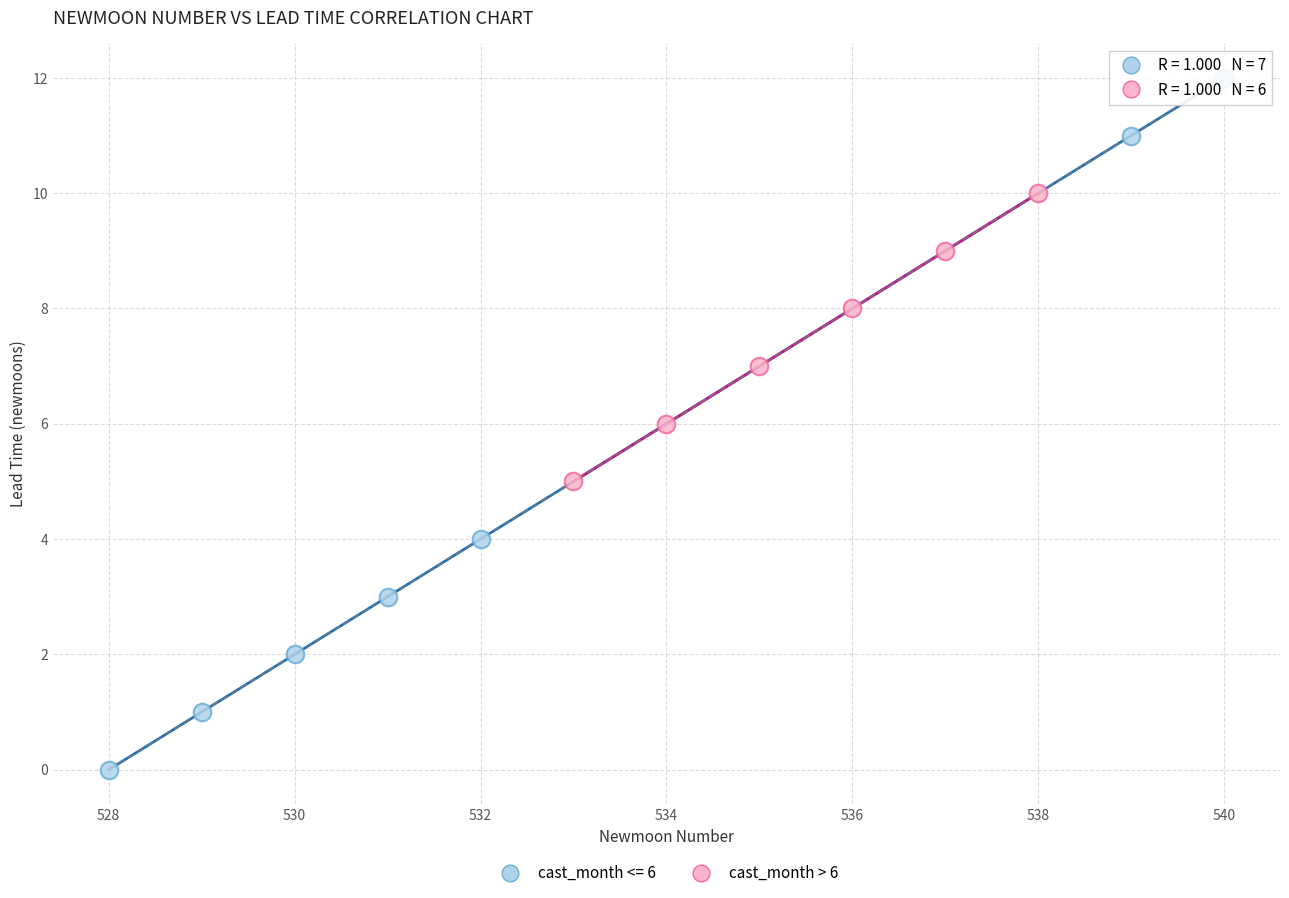

Which series contains the lowest Y value?

cast_month <= 6